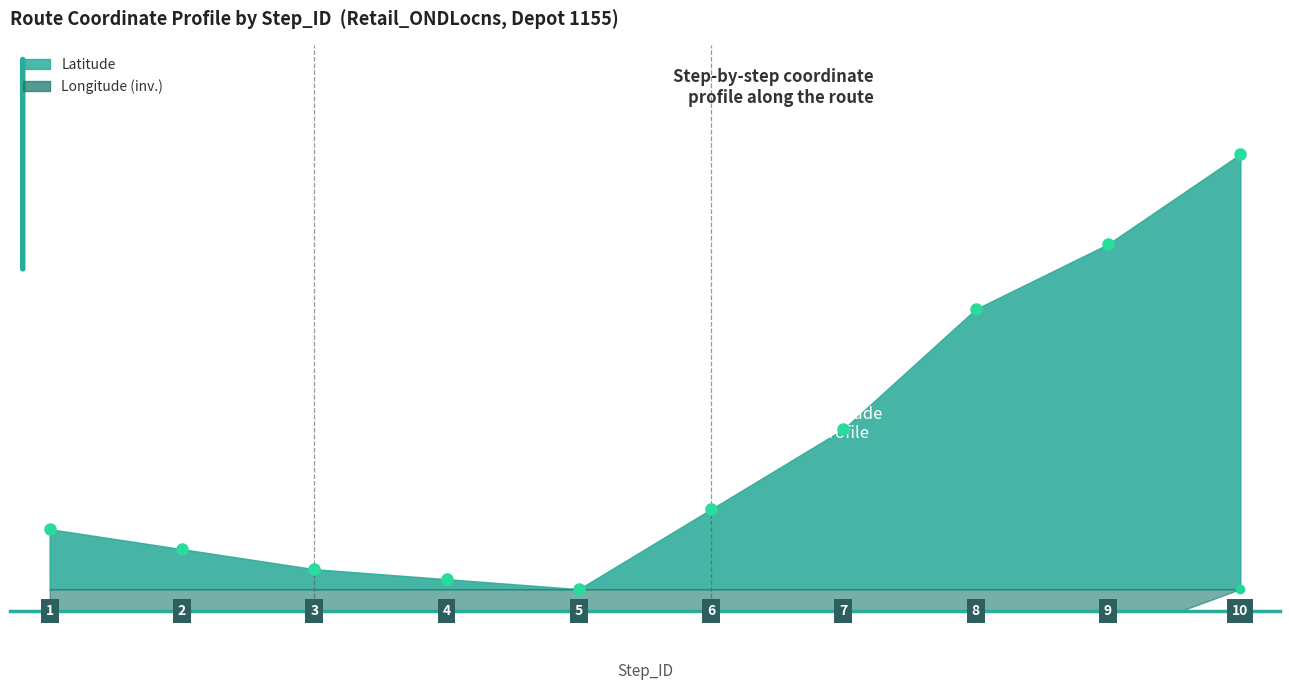

Reading left to right, list all the values displayed in this chart.

Latitude: 1=0.1	2=0.1	3=0.0	4=0.0	5=0.0	6=0.2	7=0.4	8=0.6	9=0.8	10=1.0
Longitude: 1=-1.0	2=-1.0	3=-1.0	4=-1.0	5=-1.0	6=-0.6	7=-0.3	8=-0.2	9=-0.1	10=0.0